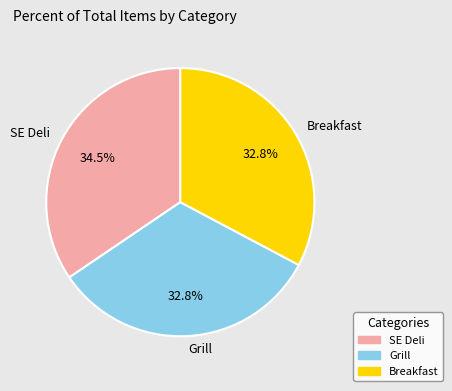

Is there a majority slice in this chart?

No